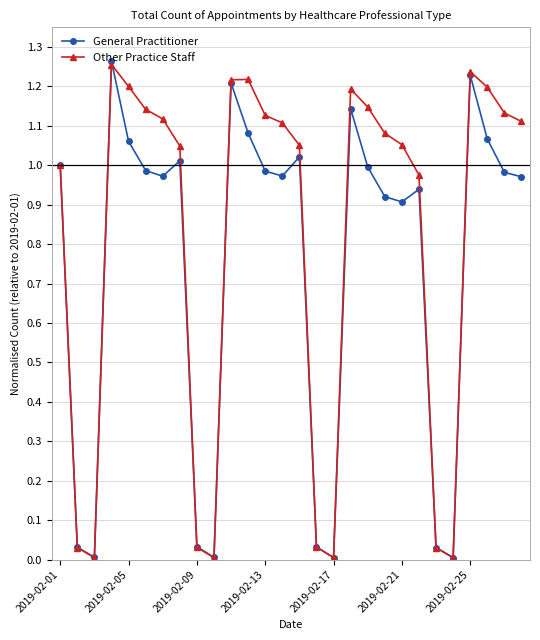

Which series has the largest total across all categories?

Other Practice Staff